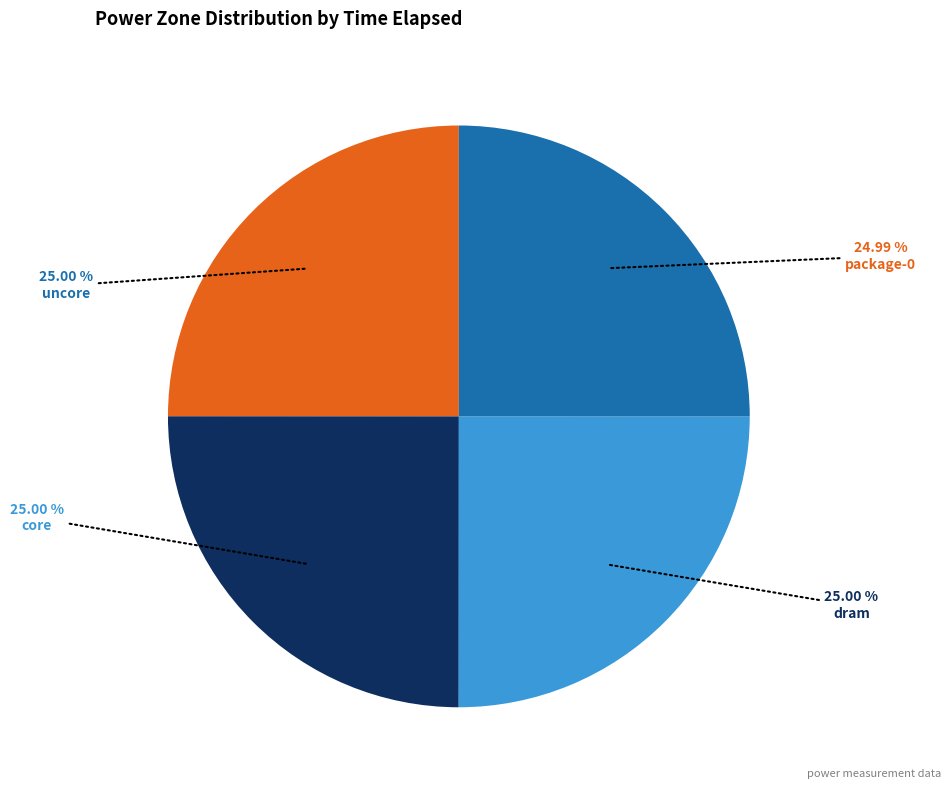

To the nearest percent, what portion does core represent?

25%